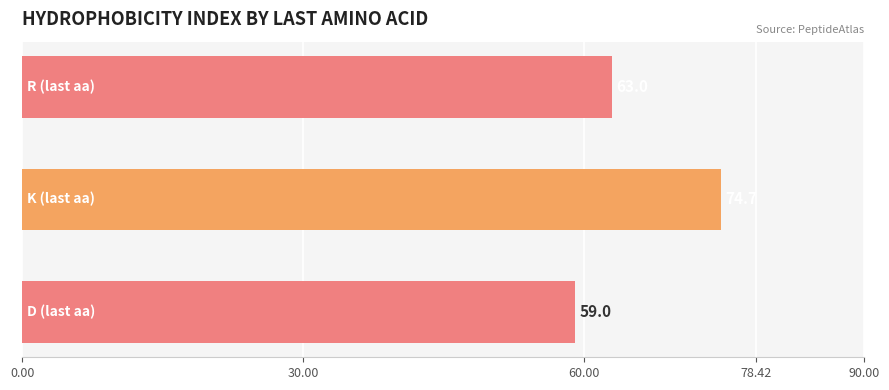

How many distinct data groups are displayed?

1